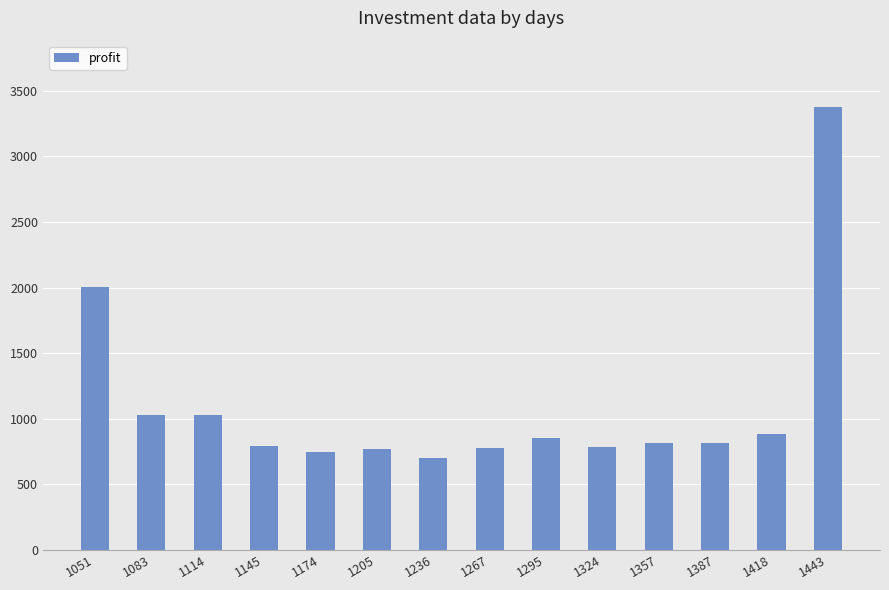

Count the number of data series in this chart.

1